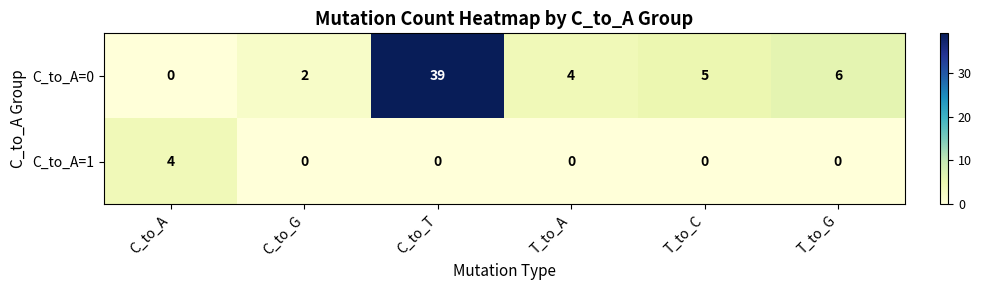

Reading left to right, what are all the values shown in this chart?

C_to_A=0: C_to_A=0	C_to_G=2	C_to_T=39	T_to_A=4	T_to_C=5	T_to_G=6
C_to_A=1: C_to_A=4	C_to_G=0	C_to_T=0	T_to_A=0	T_to_C=0	T_to_G=0